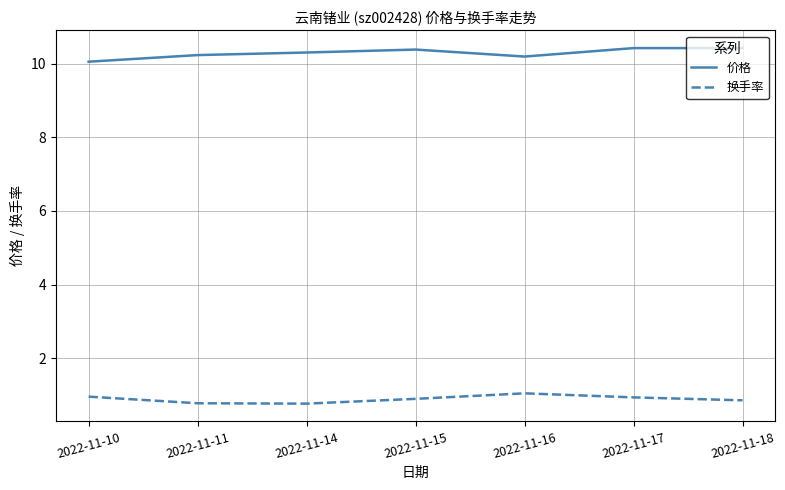

The 价格 series shows 5.6 at 2022-11-17. True or false?

False